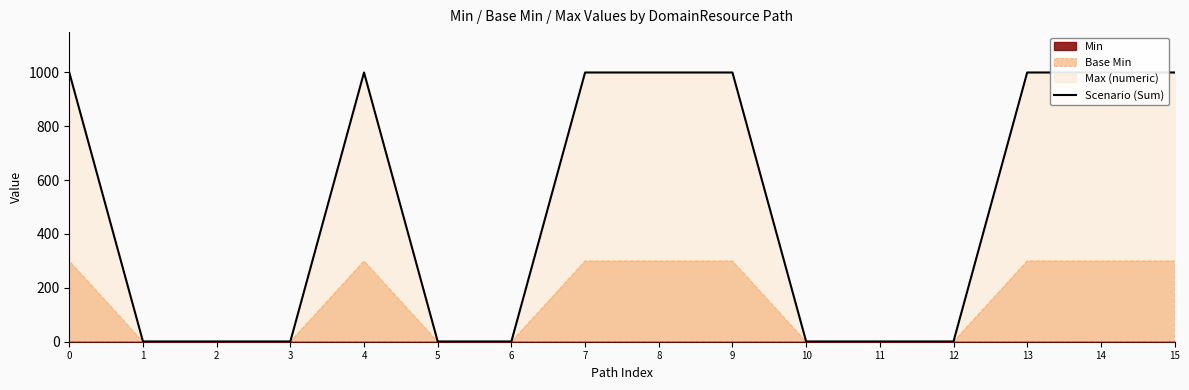

At which category does the chart reach its minimum across all series?

1